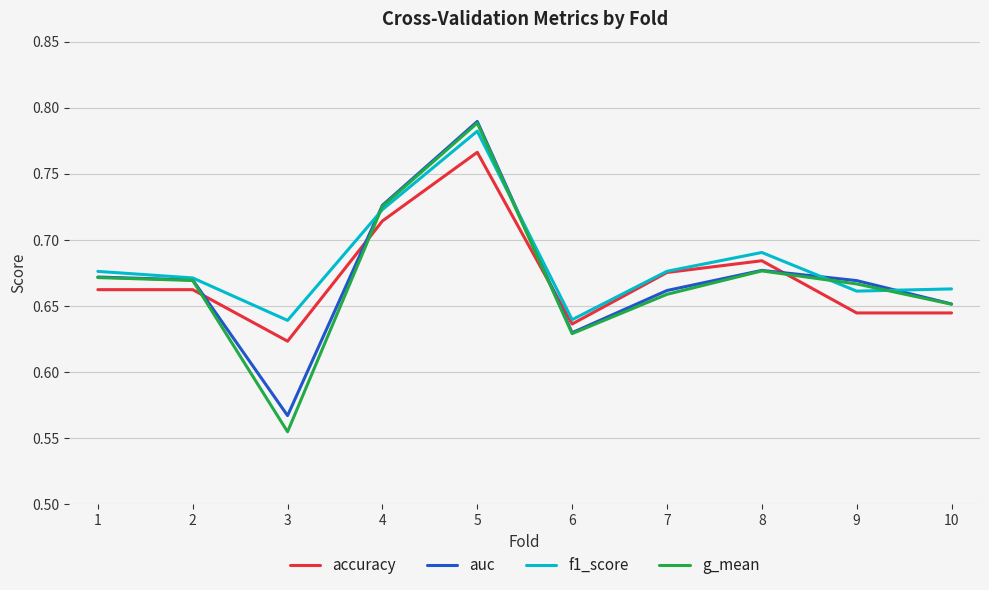

What is the total value across all series at 8?

2.7